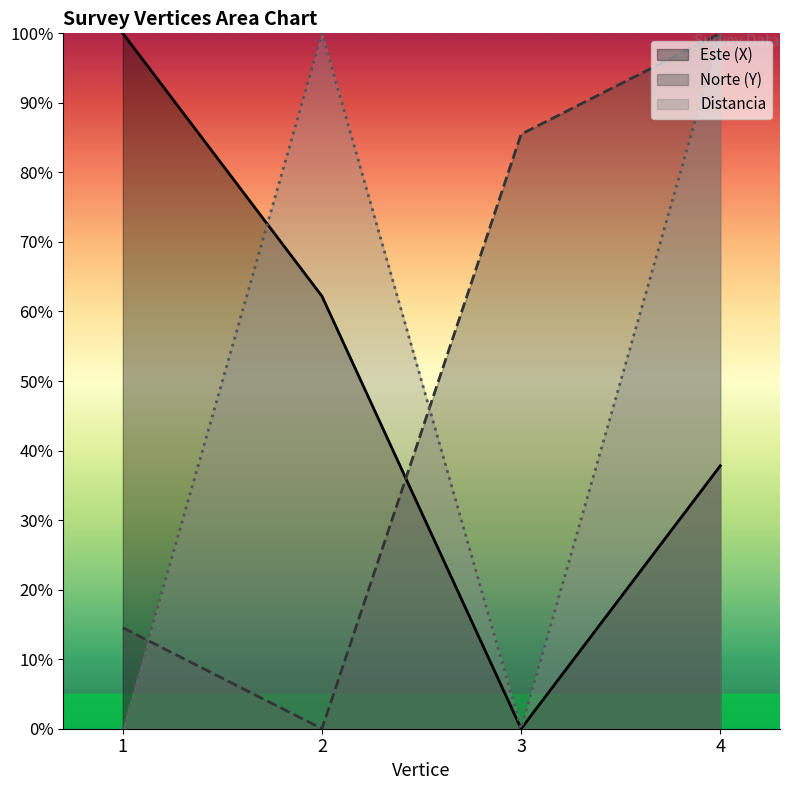

Where do Distancia and Norte (Y) first cross each other?

1 and 2